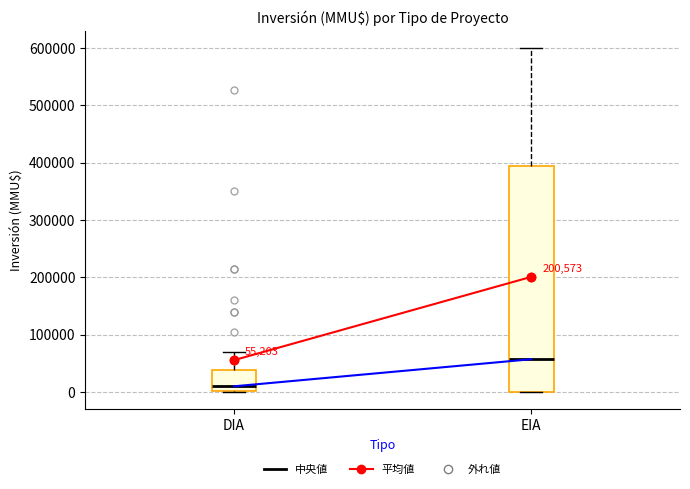

Comparing the boxes themselves (not the whiskers), which one is the tallest?

EIA